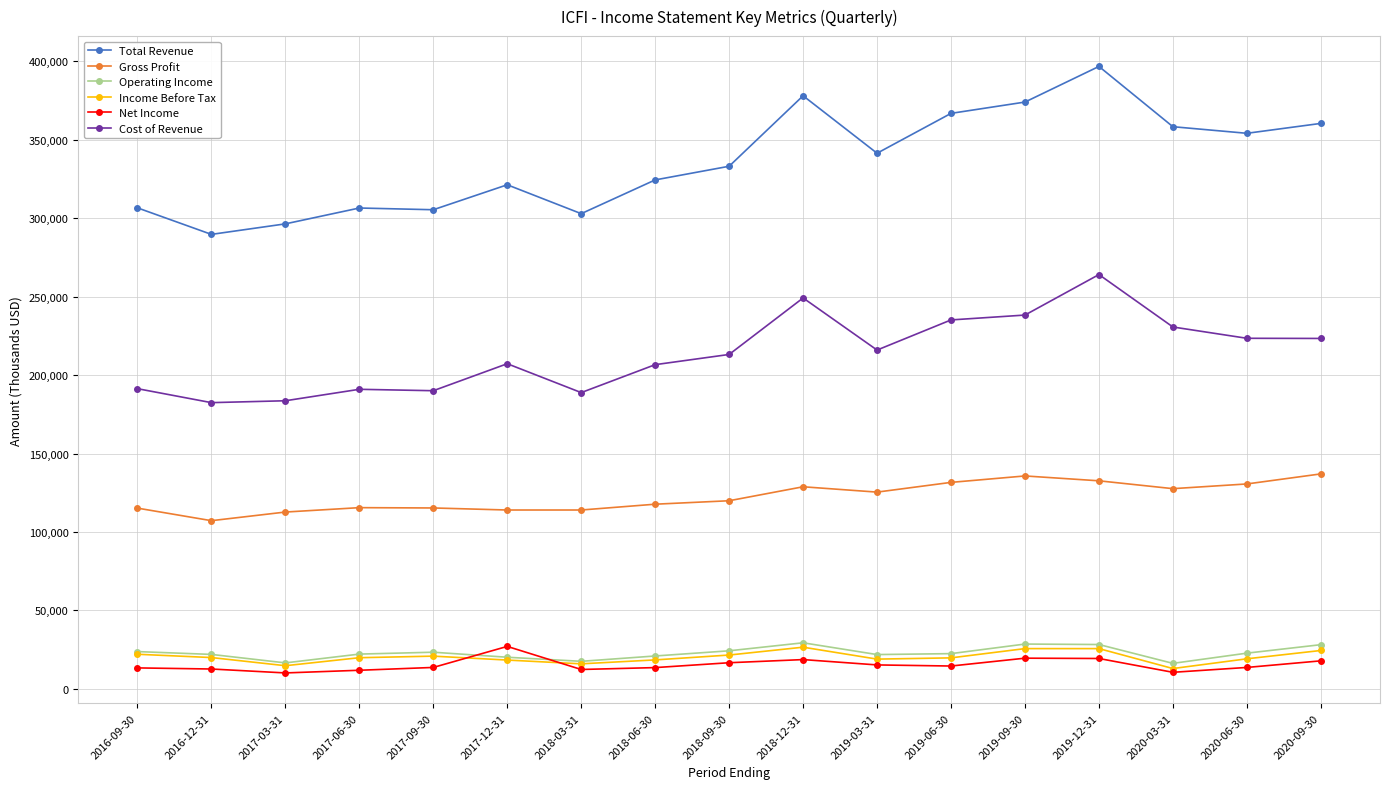

At which category is the sum across all series the highest?

2019-12-31